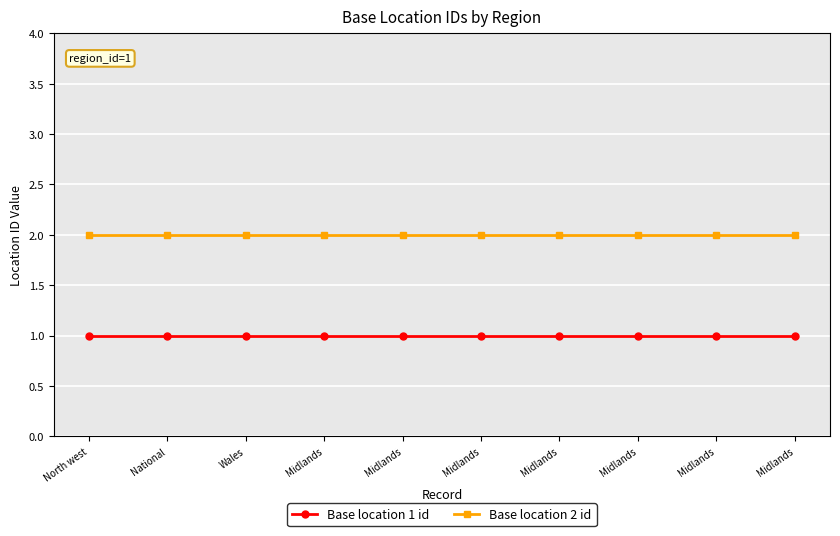

True or false: Base location 2 id and Base location 1 id intersect in this chart.

False